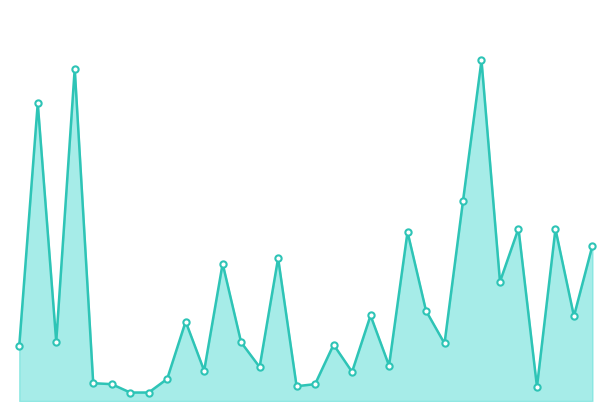

Does the chart have visible grid lines?

No